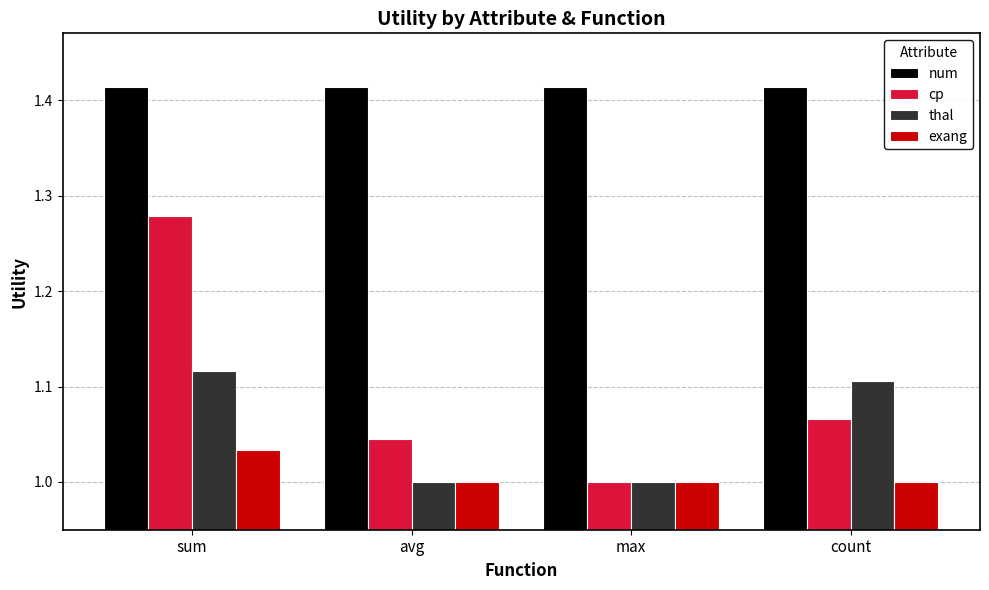

What is the difference between the highest and lowest values at avg?

0.4